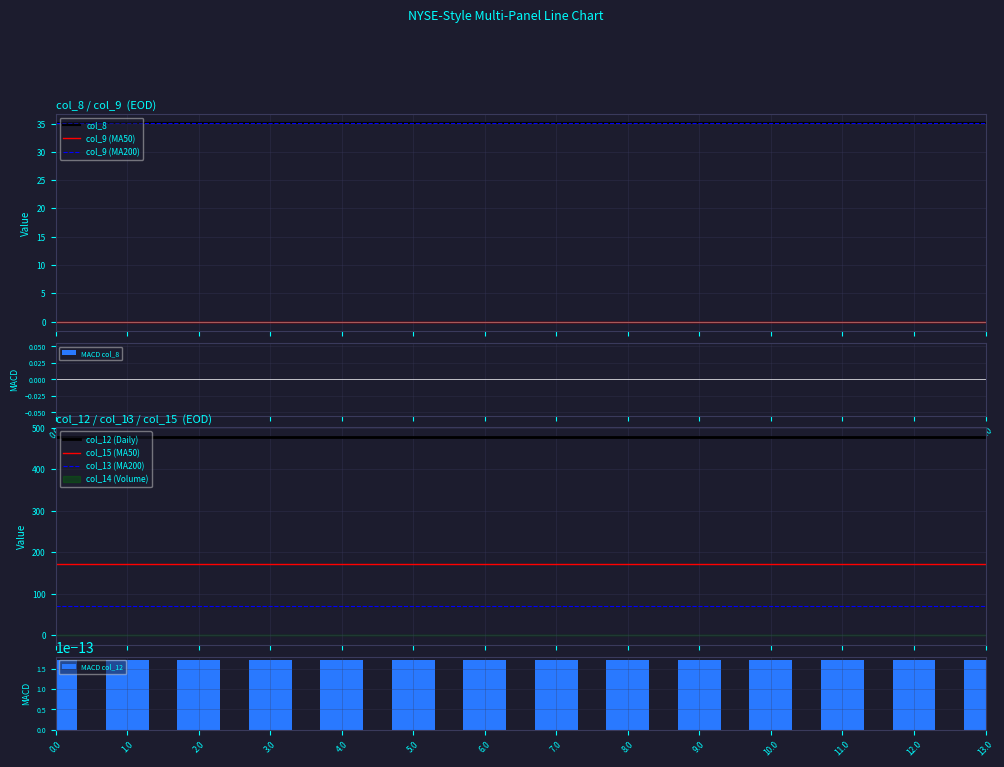

What is the label of the 8th bar from the left?

7.0